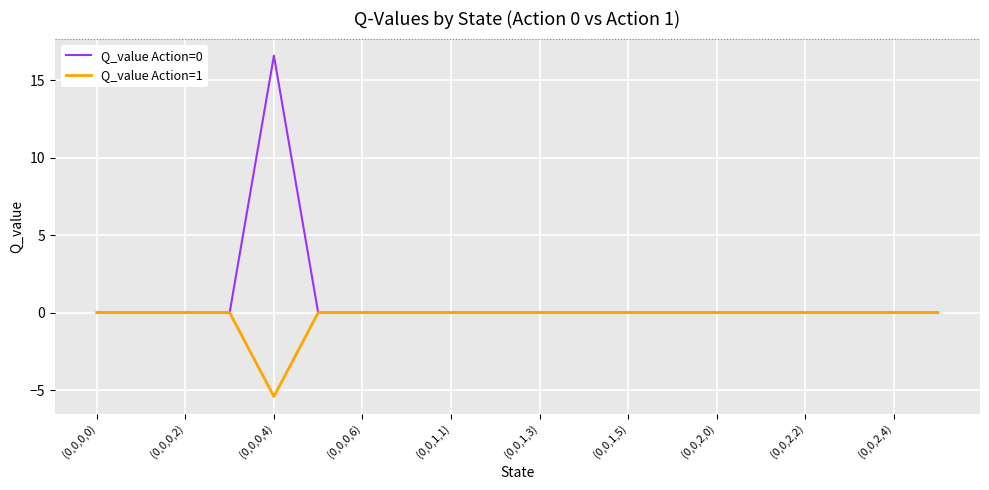

Is this an area chart (filled region under the line)?

No